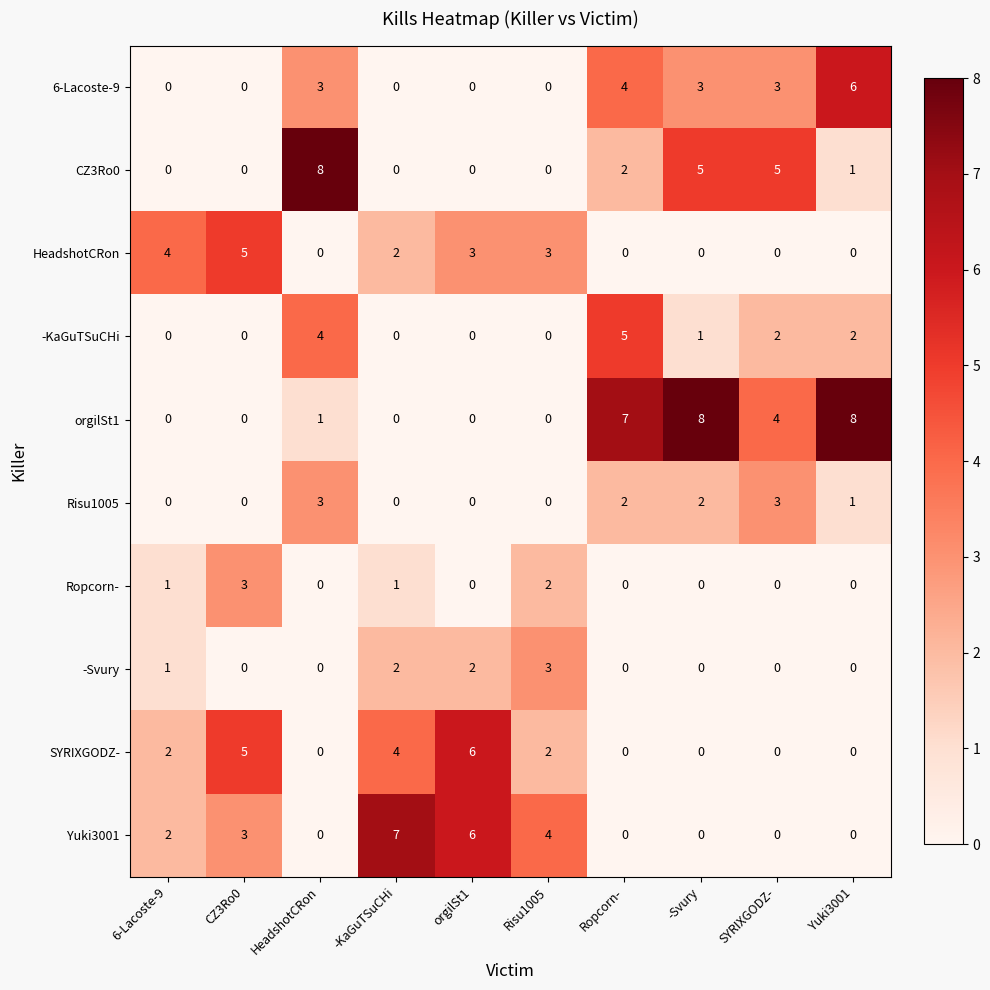

What is the sum of all SYRIXGODZ- values?

19